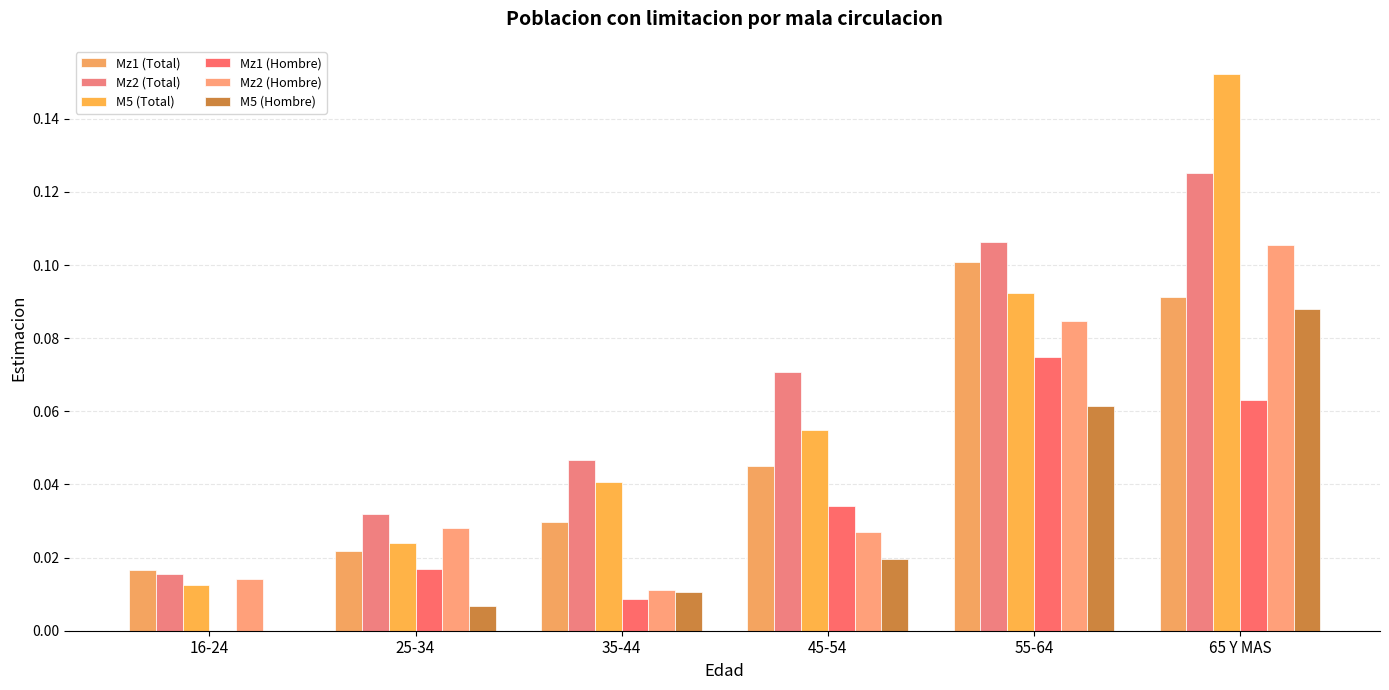

What is the sum of all Mz2 (Hombre) values?

0.3